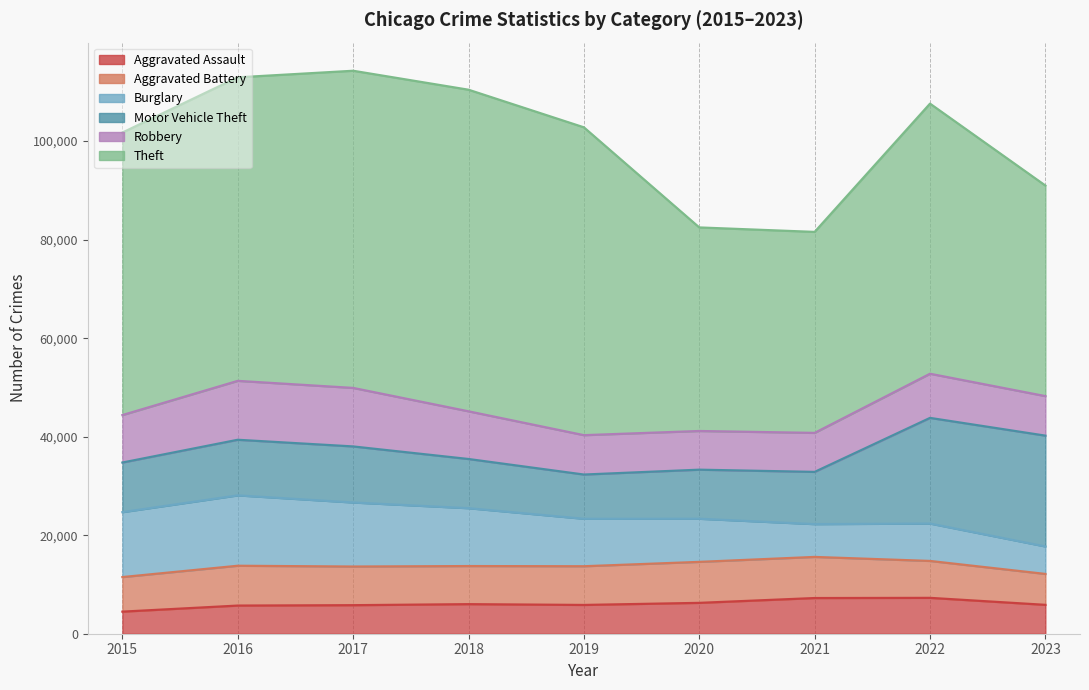

What is the value of the Aggravated Battery point at the 9th from the left?

6275